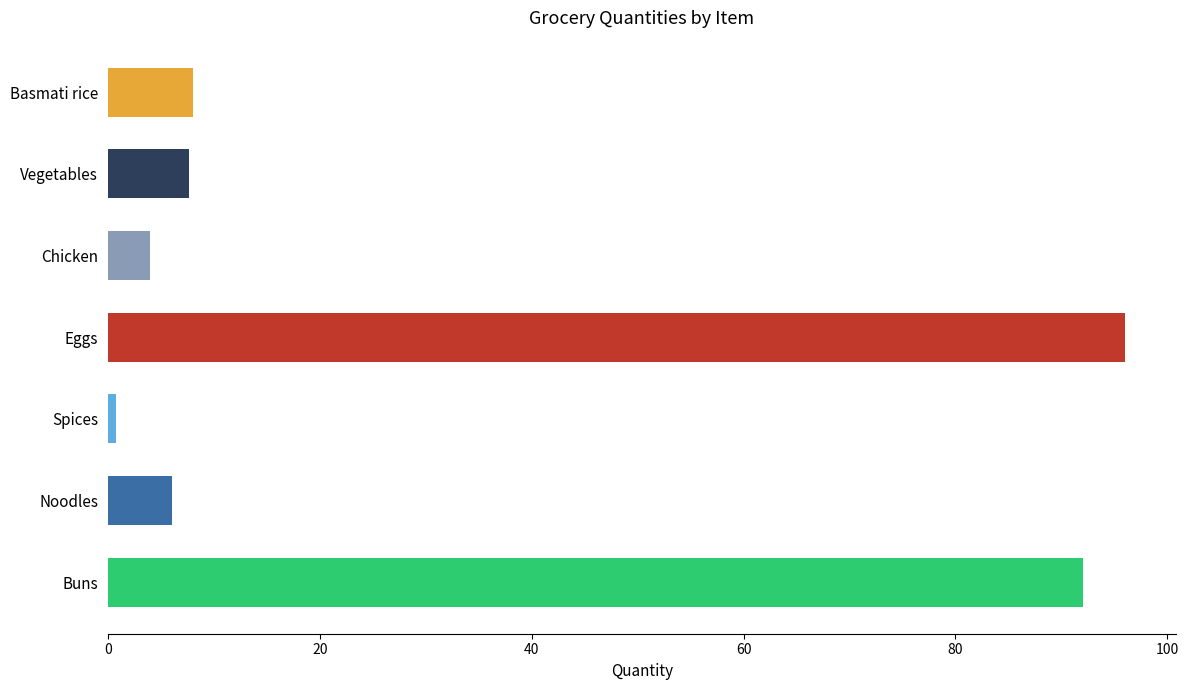

What is the approximate value at Buns?

92.0